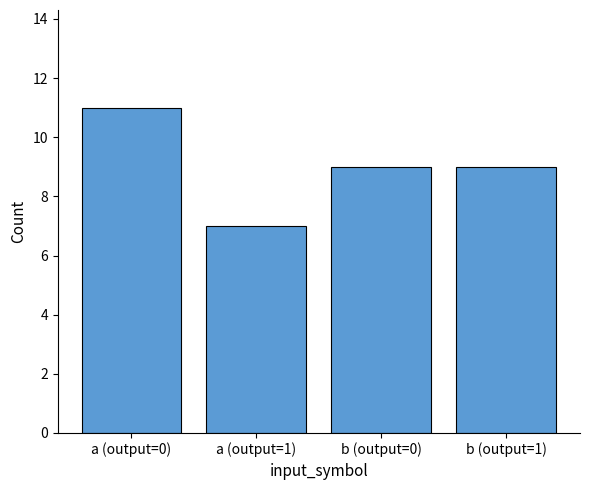

What is the label of the 3rd bar from the right?

a (output=1)